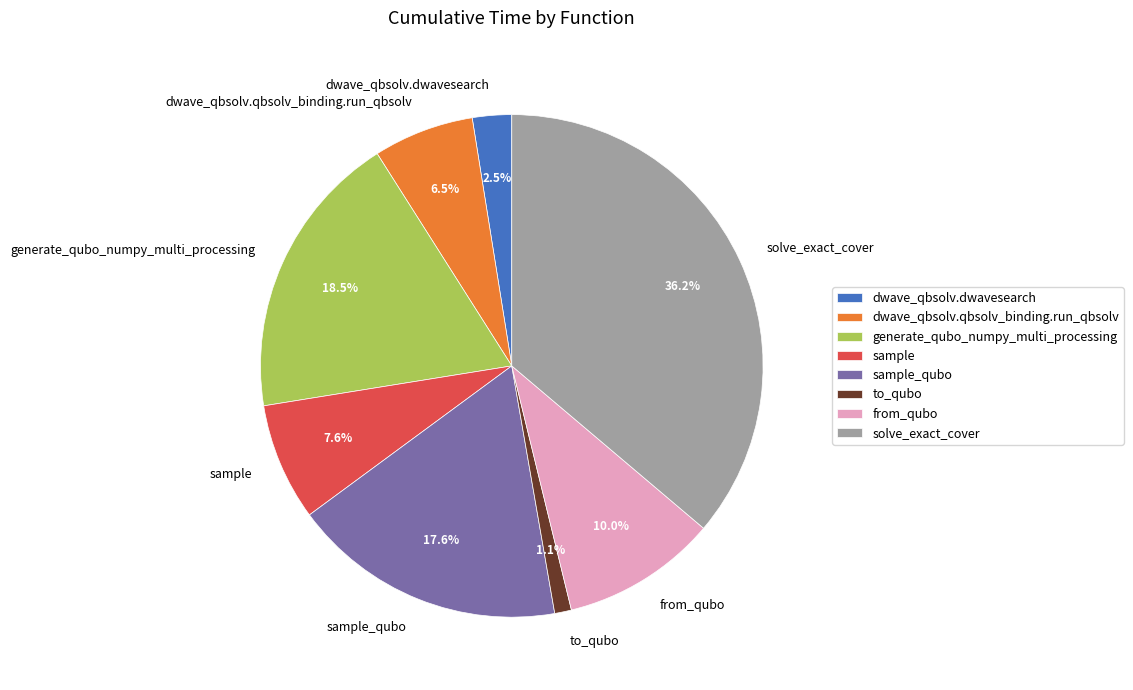

Rank the categories by value from lowest to highest.

to_qubo, dwave_qbsolv.dwavesearch, dwave_qbsolv.qbsolv_binding.run_qbsolv, sample, from_qubo, sample_qubo, generate_qubo_numpy_multi_processing, solve_exact_cover